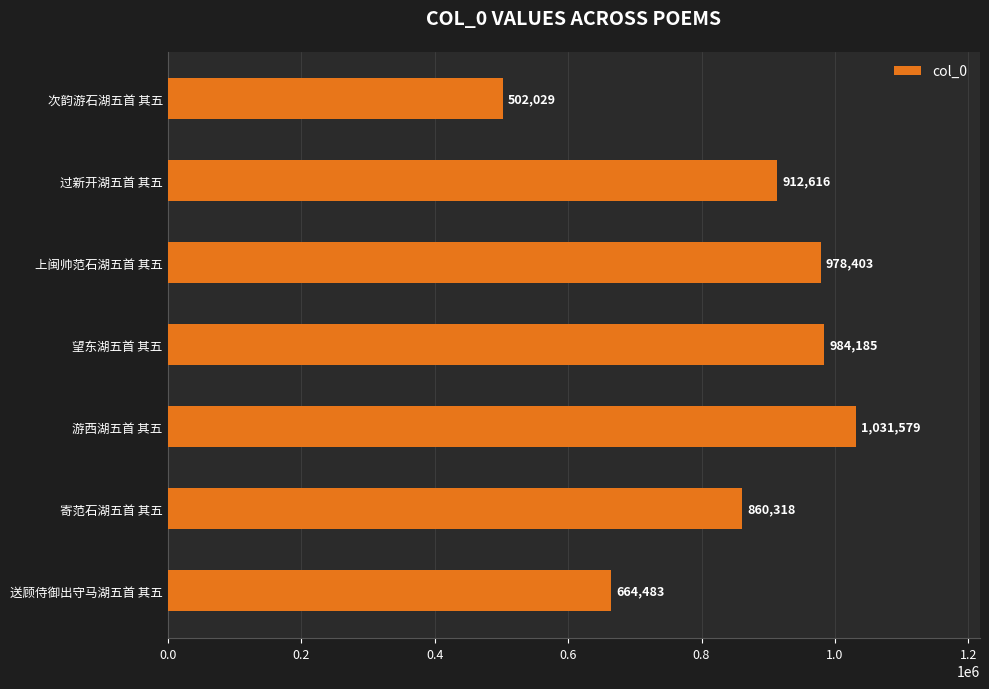

List the labels in order of value, smallest first.

次韵游石湖五首 其五, 送顾侍御出守马湖五首 其五, 寄范石湖五首 其五, 过新开湖五首 其五, 上闽帅范石湖五首 其五, 望东湖五首 其五, 游西湖五首 其五